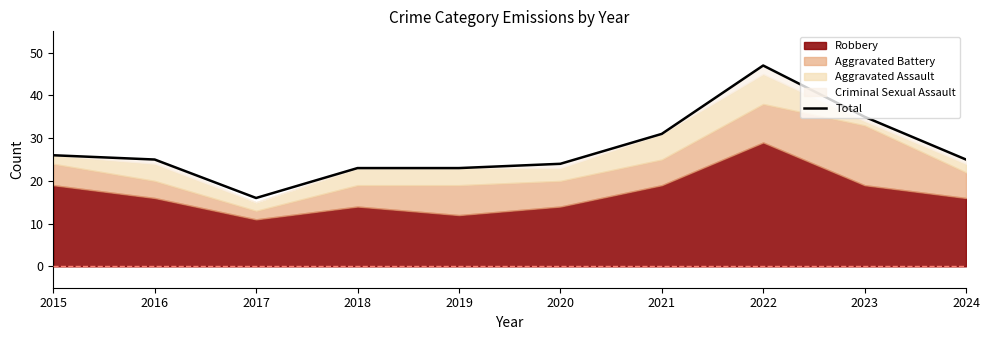

Reading left to right, list all the values displayed in this chart.

2015=26	2016=25	2017=16	2018=23	2019=23	2020=24	2021=31	2022=47	2023=35	2024=25